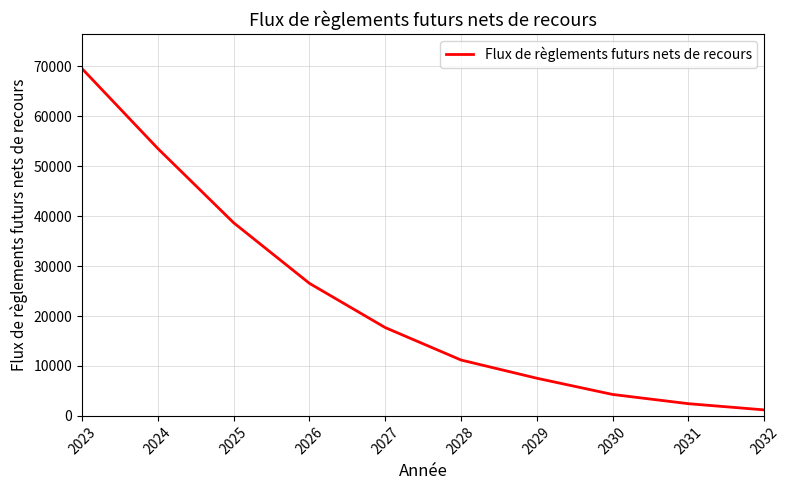

What is the ratio of the value at 2023 to the value at 2030?

16.2